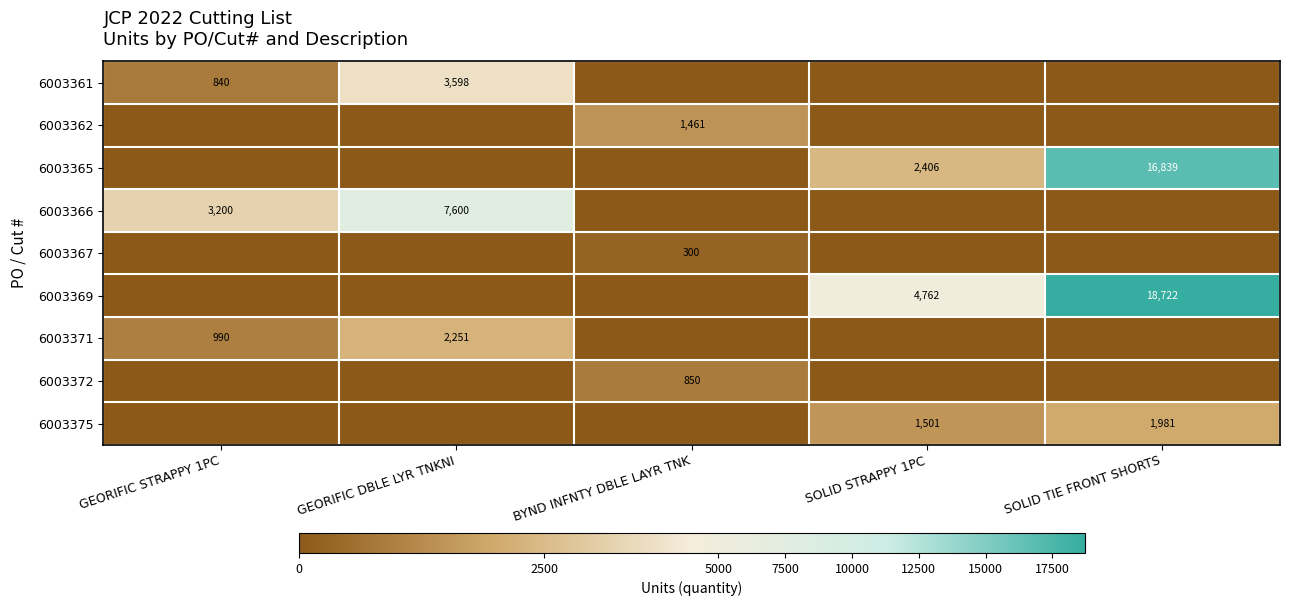

Which has a higher value, GEORIFIC DBLE LYR TNKNI or SOLID TIE FRONT SHORTS?

GEORIFIC DBLE LYR TNKNI